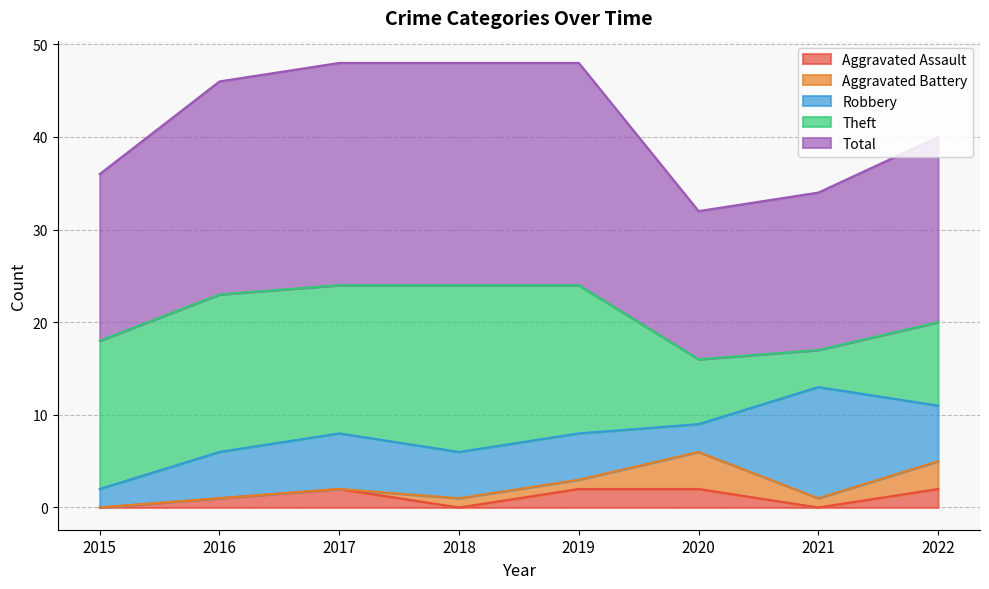

At 2022, list the series in order from largest to smallest.

Total, Theft, Robbery, Aggravated Battery, Aggravated Assault